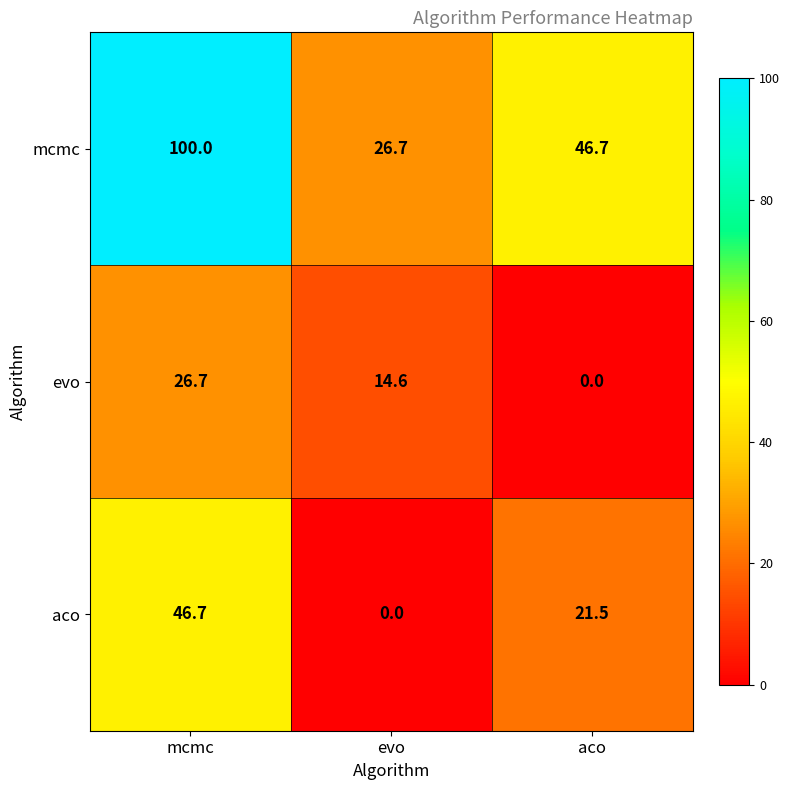

Reading right to left, extract all data points from this chart.

mcmc: 46.7	26.7	100.0
evo: 0.0	14.6	26.7
aco: 21.5	0.0	46.7